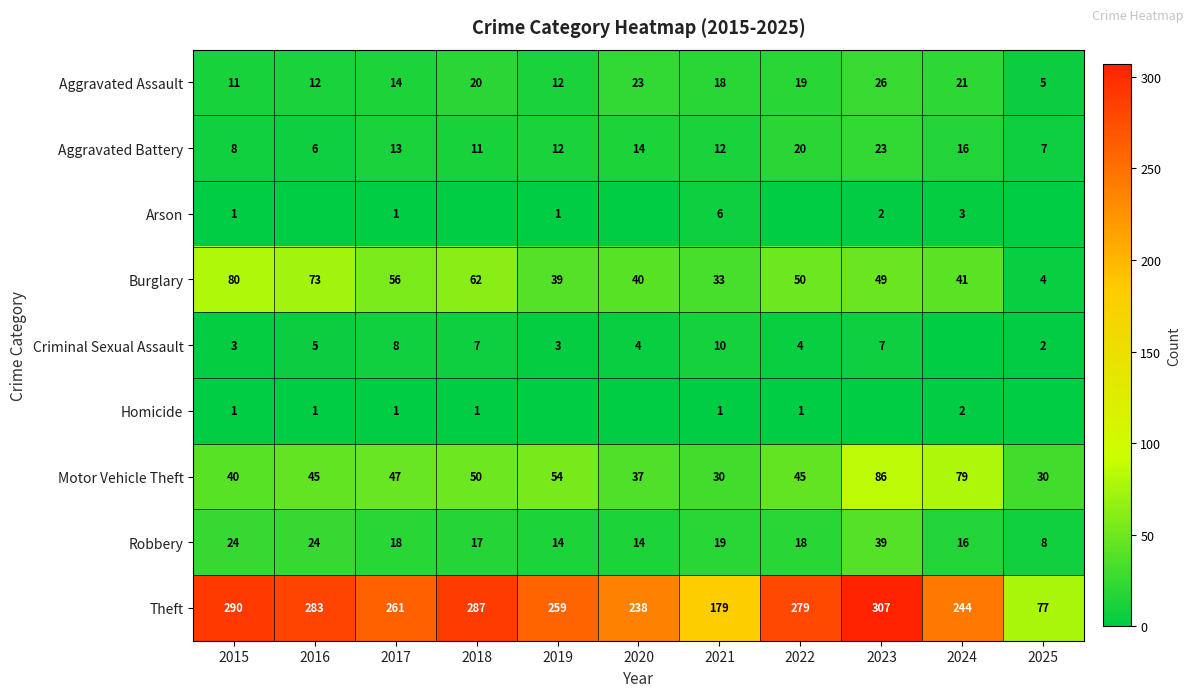

At which category does the chart reach its minimum across all series?

2016